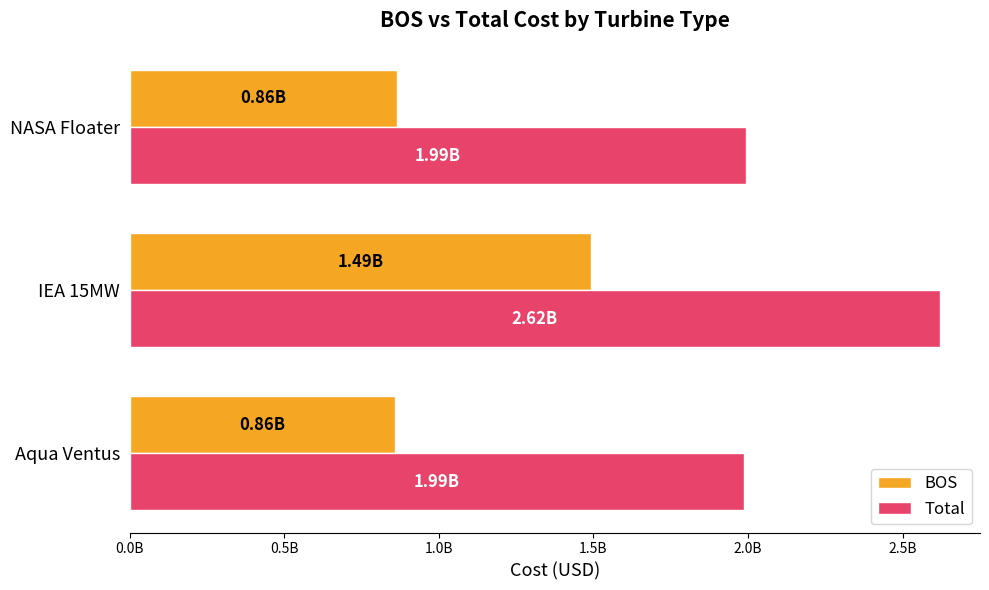

What are all the series names shown in the legend?

BOS, Total